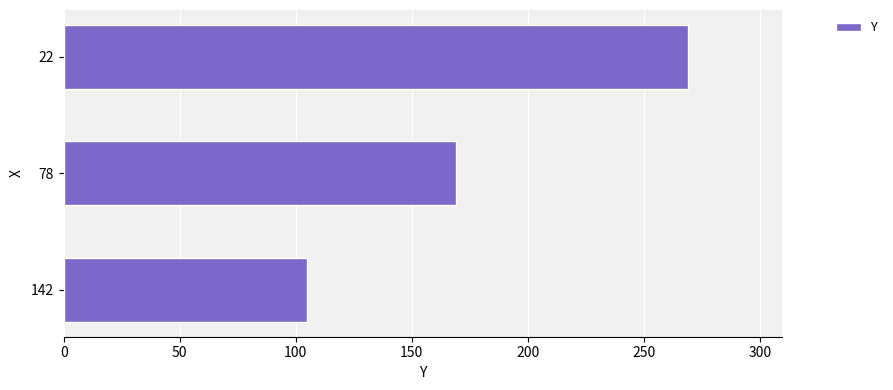

How many distinct data groups are displayed?

1